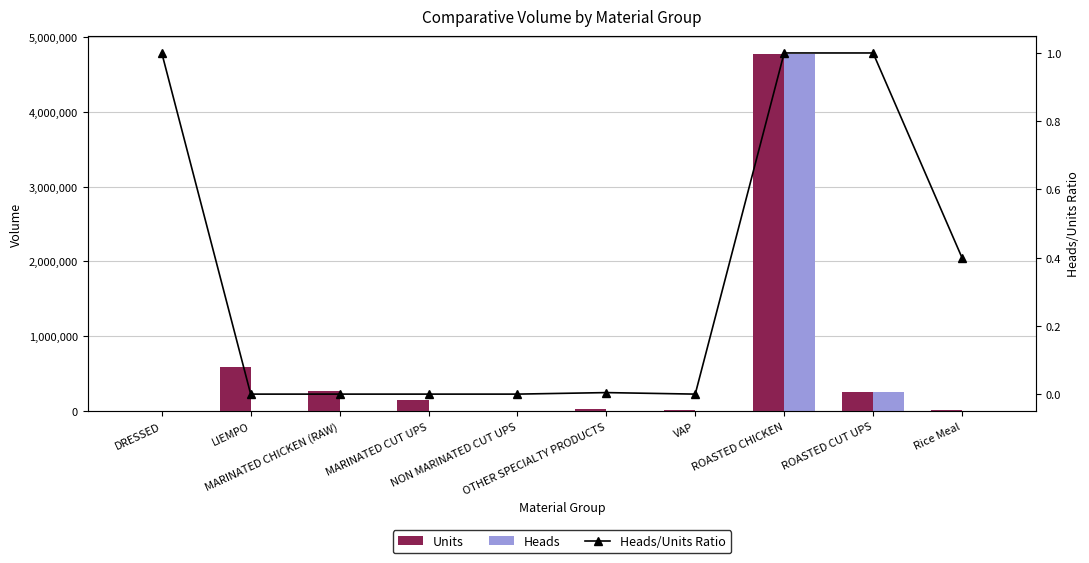

List the series in order of their peak value, highest first.

Units, Heads, Heads/Units Ratio